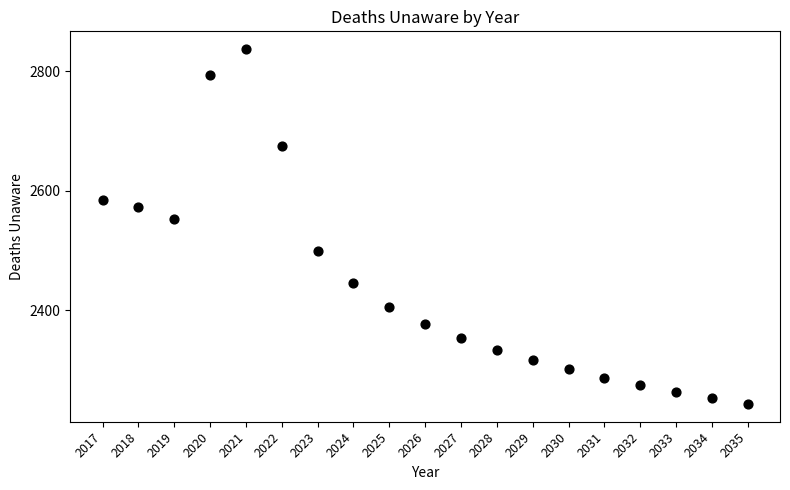

What Y value in the scatter plot is closest to 2540?

2553